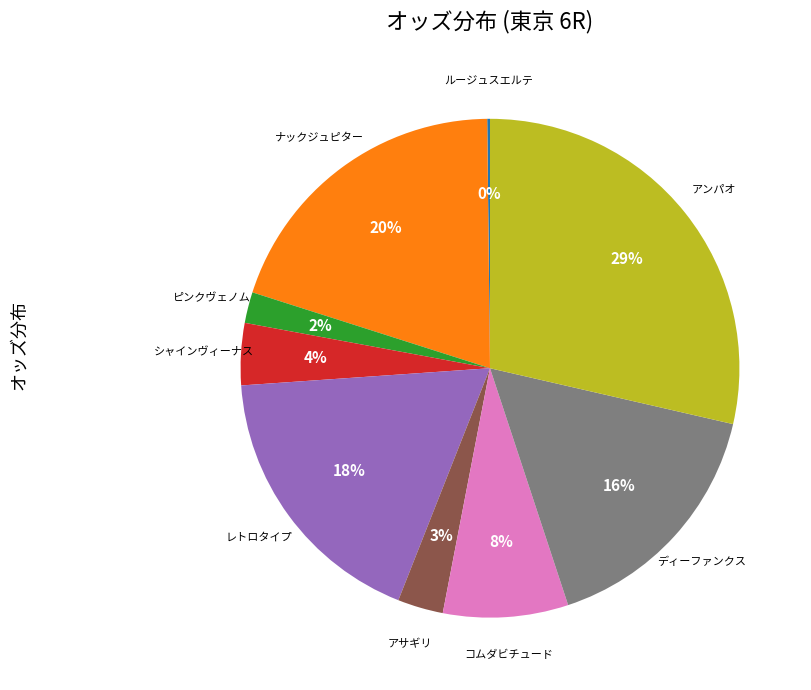

Is there any slice that represents more than half of the pie?

No